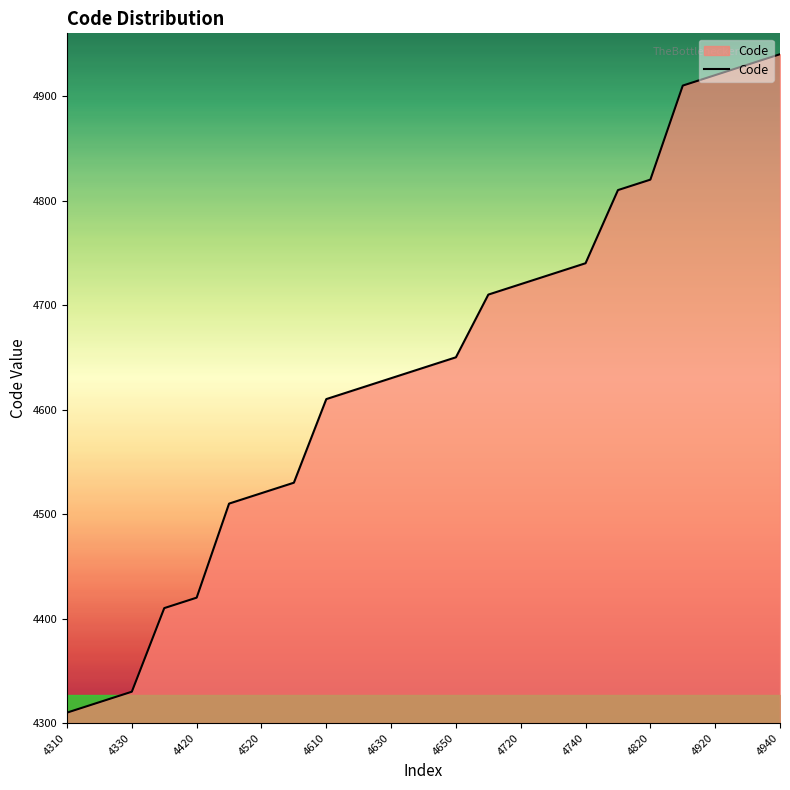

What is the smallest value displayed?

4310